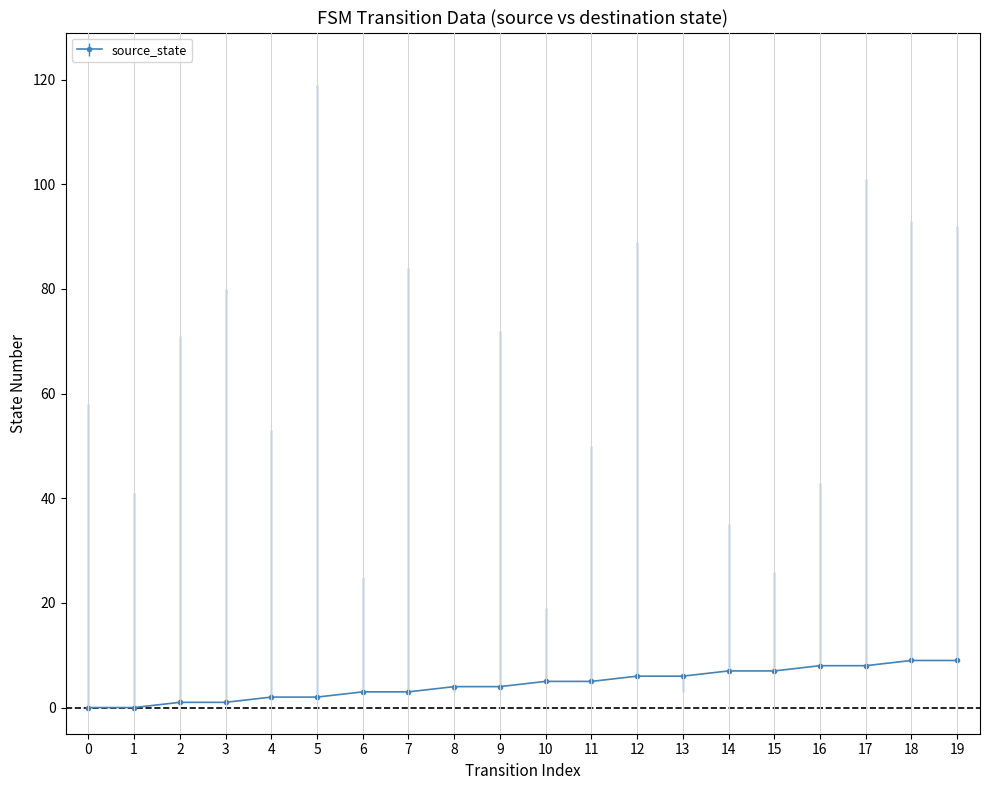

What is the change in value from 1 to 9?

+4